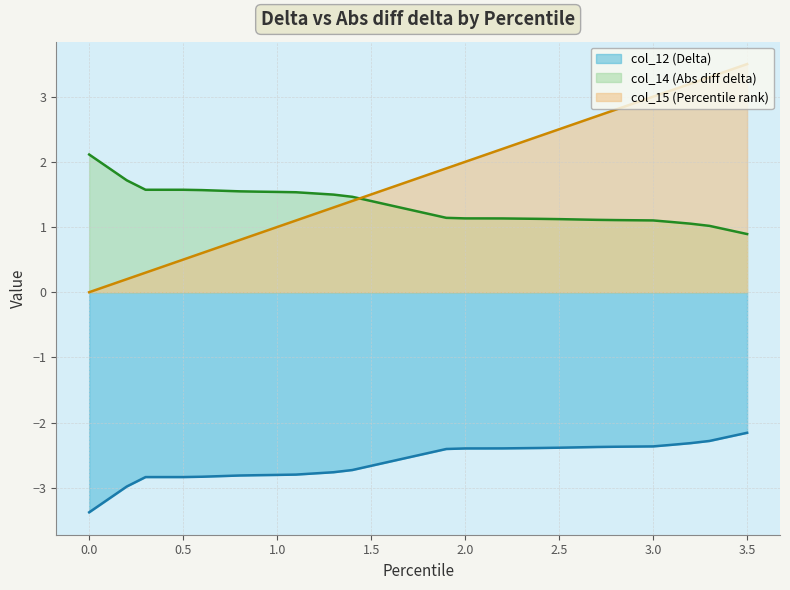

Which series has the largest total across all categories?

col_15 (Percentile rank)